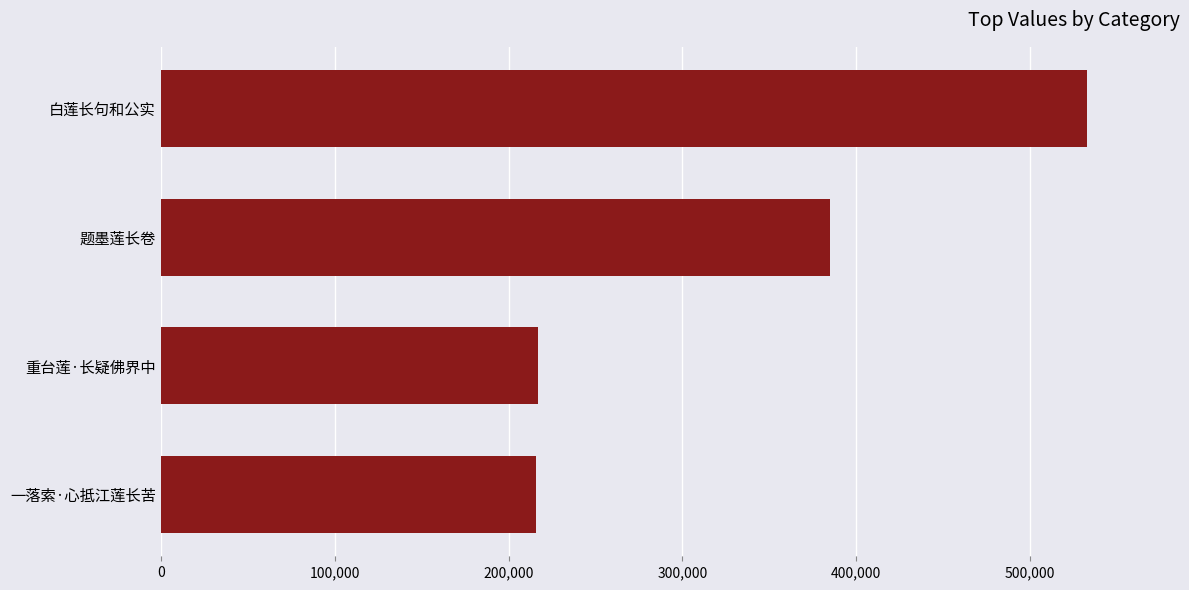

How many data points does each series have?

4